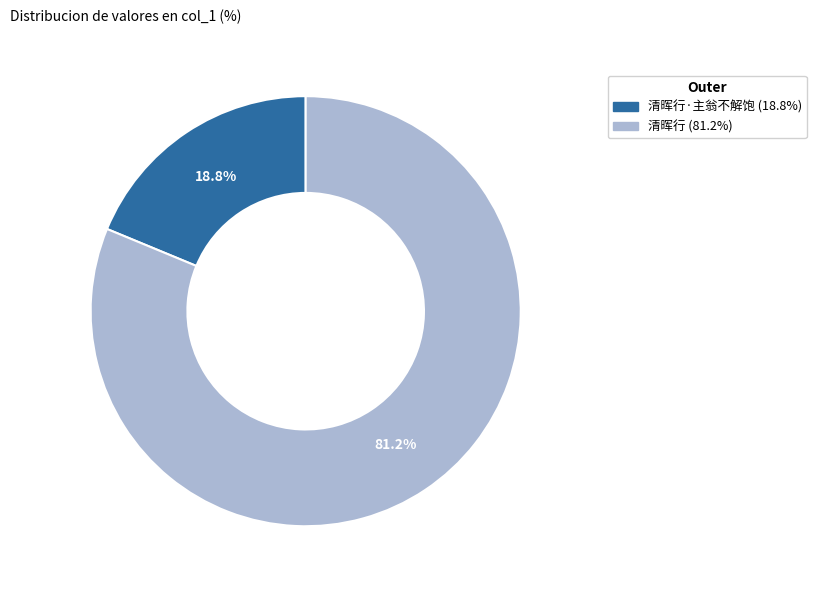

Does any single category account for the majority?

Yes